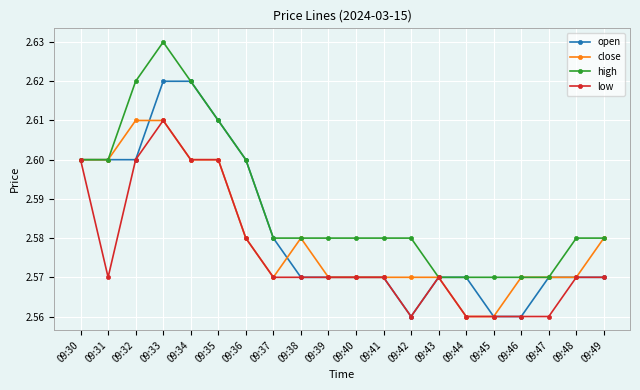

The value of open at 09:32 is 0.9. True or false?

False